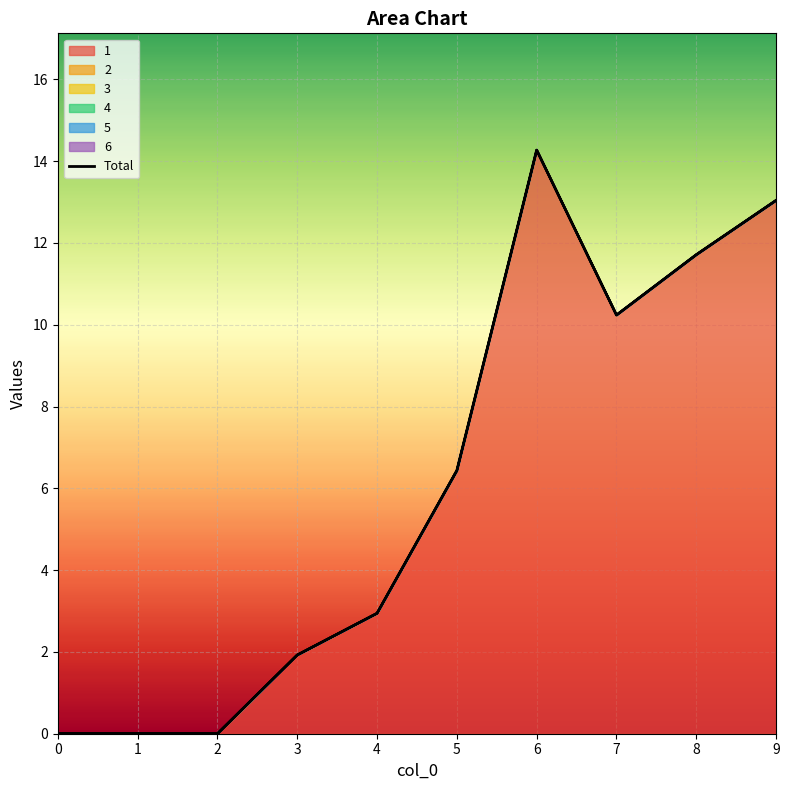

Rank the categories by value from highest to lowest.

6, 9, 8, 7, 5, 4, 3, 0, 1, 2